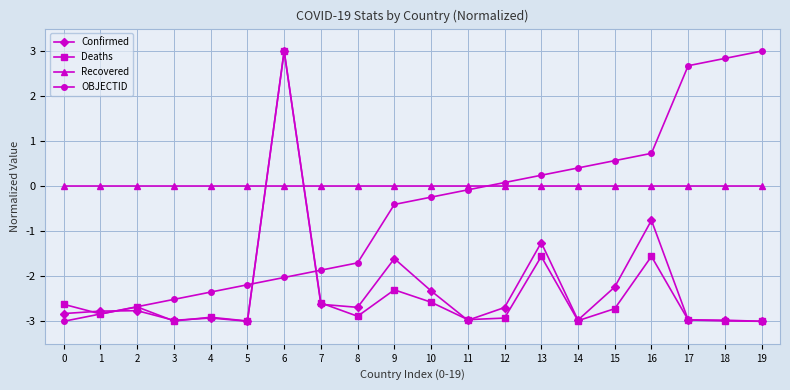

Between 1 and 9, which series saw the biggest shift?

OBJECTID